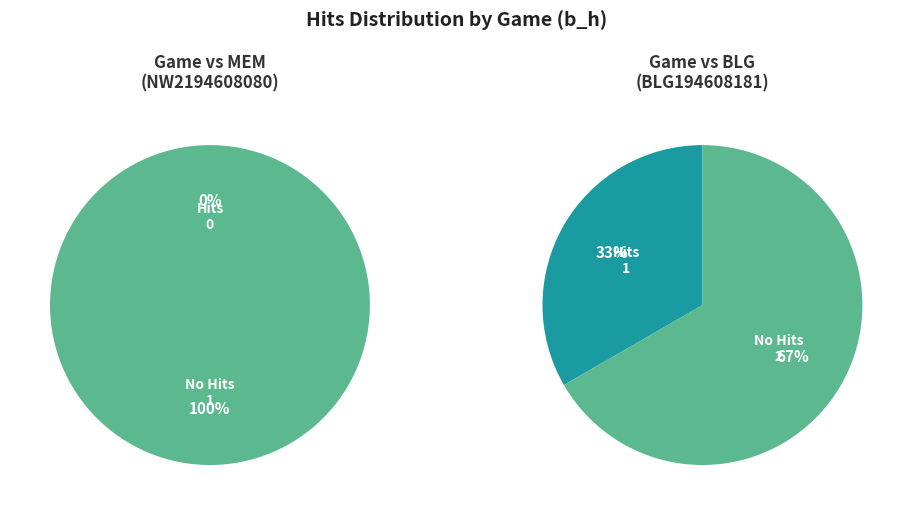

Which slice is the smallest?

NW2194608080 (value)